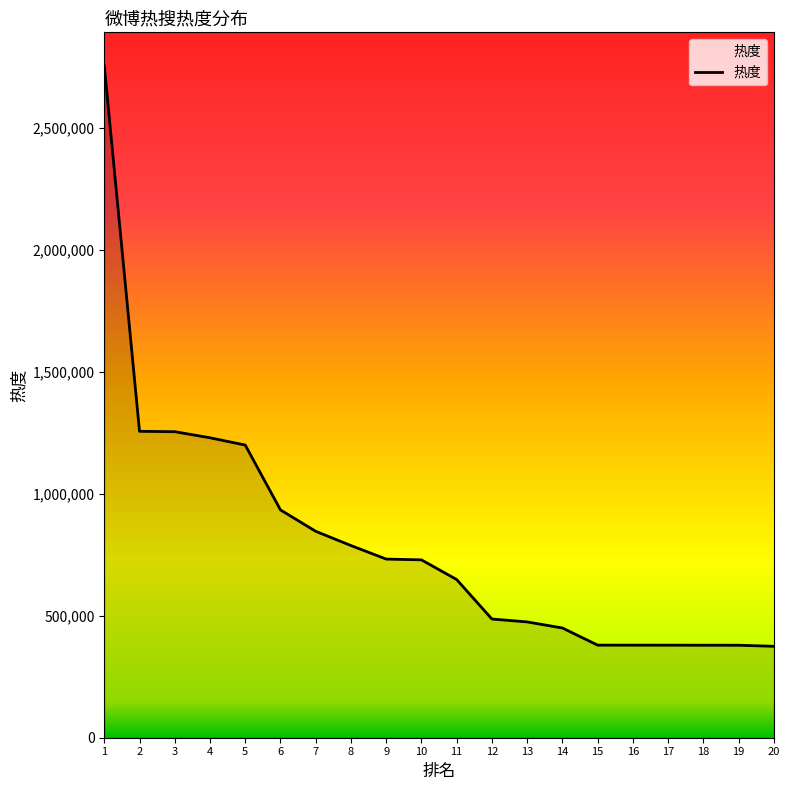

How many lines are shown in the chart?

1